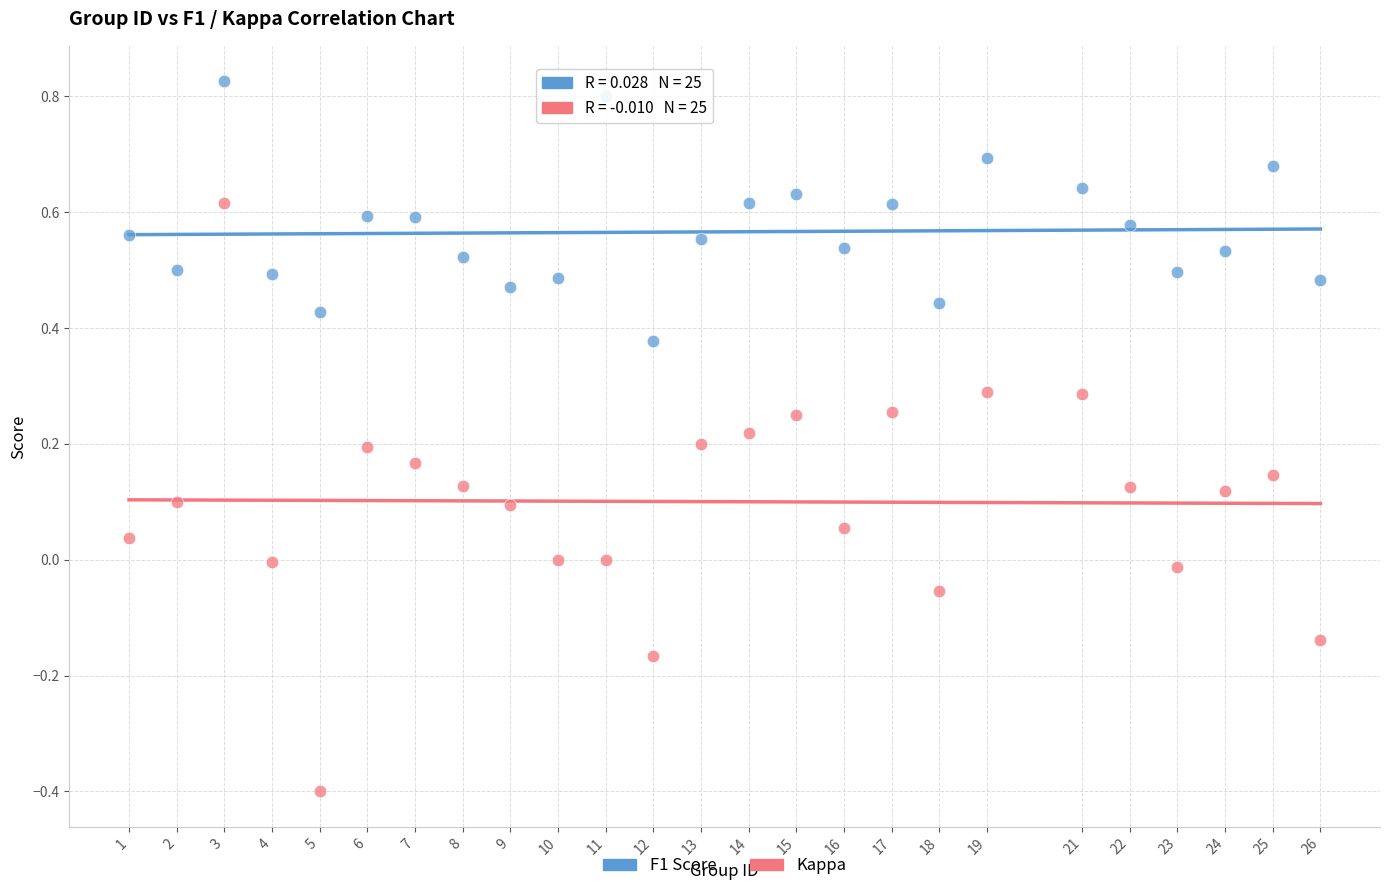

Which series reaches the minimum Y coordinate?

Kappa